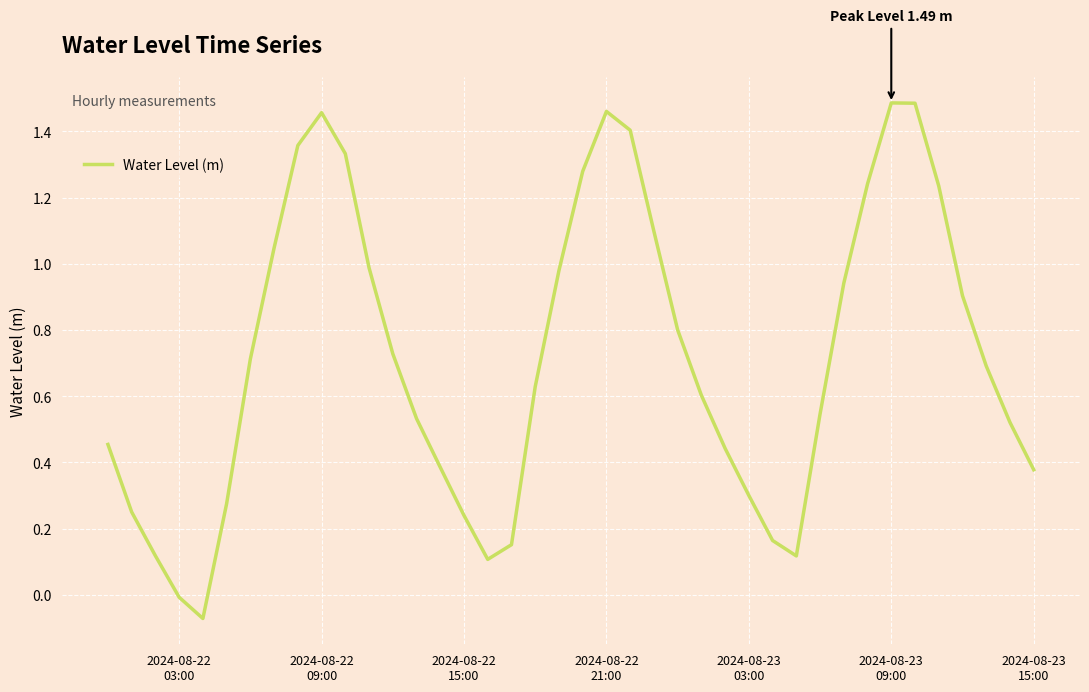

What is the difference between the maximum and minimum values?

1.6